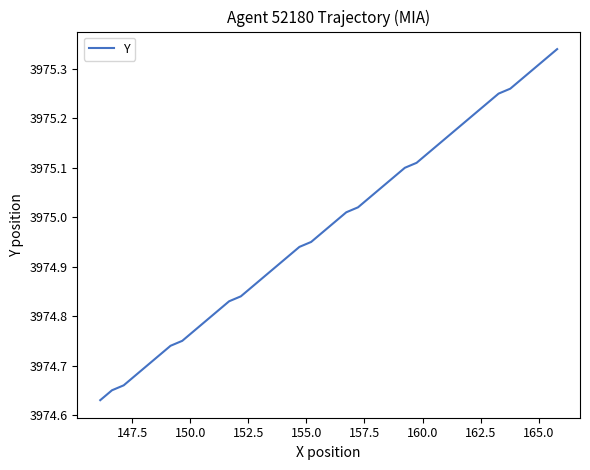

Does the chart have visible grid lines?

No